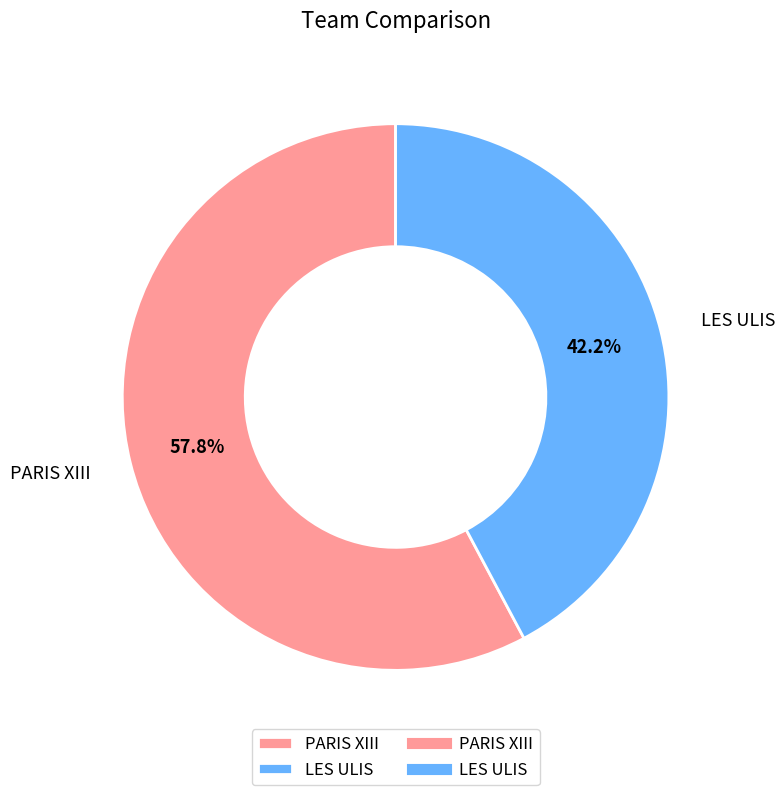

Is it true that LES ULIS is 30% of the pie?

False